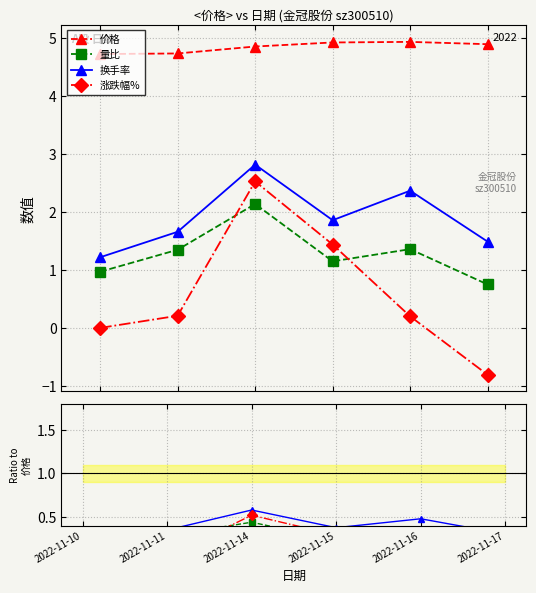

Reading left to right, transcribe all the data shown in this chart.

价格: 2022-11-10=4.7	2022-11-11=4.7	2022-11-14=4.9	2022-11-15=4.9	2022-11-16=4.9	2022-11-17=4.9
量比: 2022-11-10=1.0	2022-11-11=1.4	2022-11-14=2.1	2022-11-15=1.1	2022-11-16=1.4	2022-11-17=0.8
换手率: 2022-11-10=1.2	2022-11-11=1.7	2022-11-14=2.8	2022-11-15=1.9	2022-11-16=2.4	2022-11-17=1.5
涨跌幅%: 2022-11-10=0.0	2022-11-11=0.2	2022-11-14=2.5	2022-11-15=1.4	2022-11-16=0.2	2022-11-17=-0.8